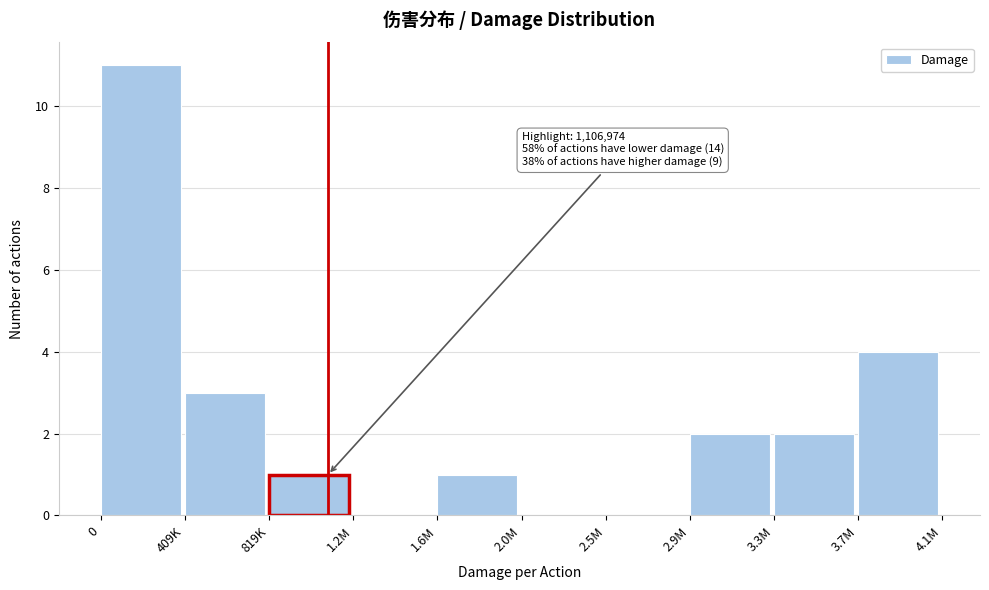

Reading left to right, list all the values displayed in this chart.

0=11	409K=3	819K=1	1.2M=0	1.6M=1	2.0M=0	2.5M=0	2.9M=2	3.3M=2	3.7M=4